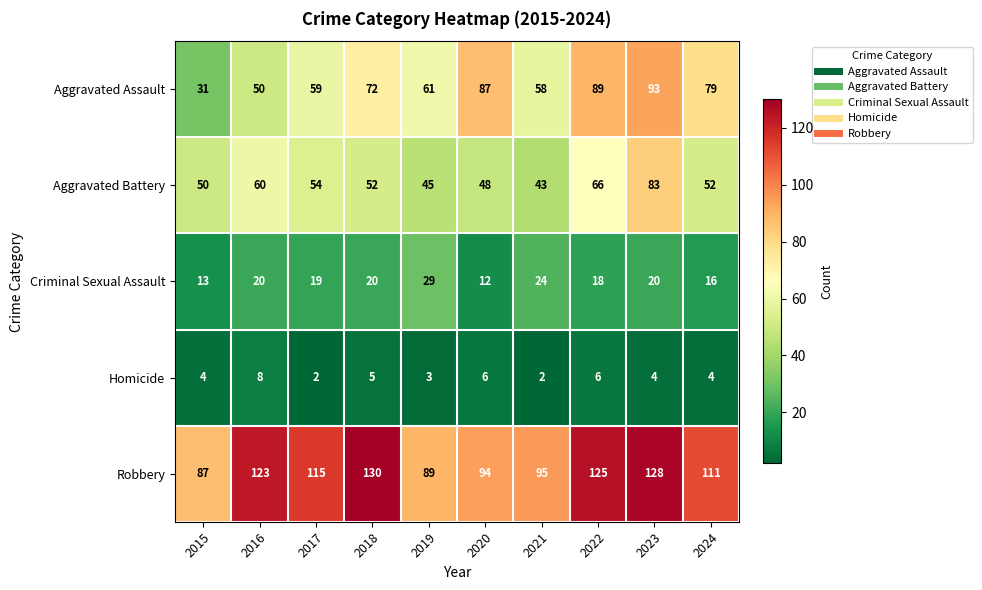

Is it true that Aggravated Assault equals 72 at 2018?

True